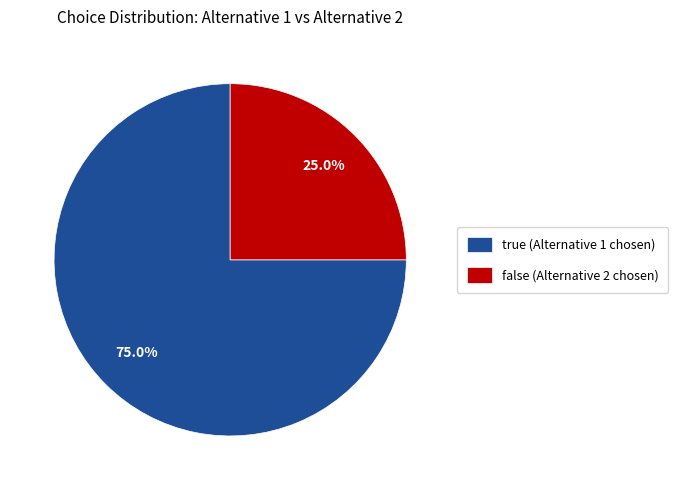

How many slices are in this pie chart?

2